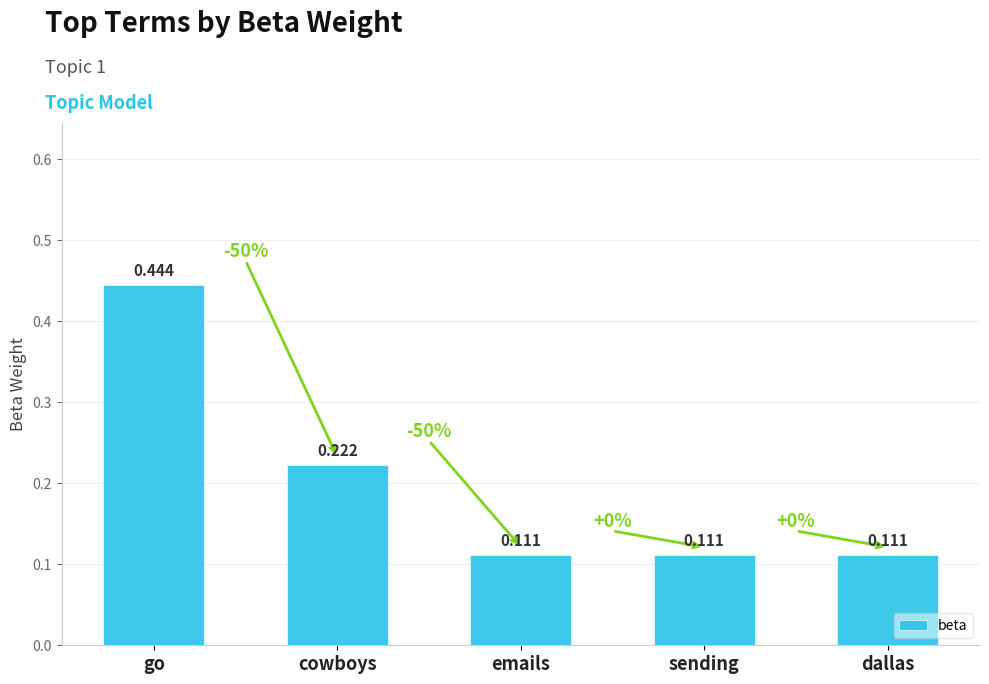

What is the difference between the maximum and minimum values?

0.3